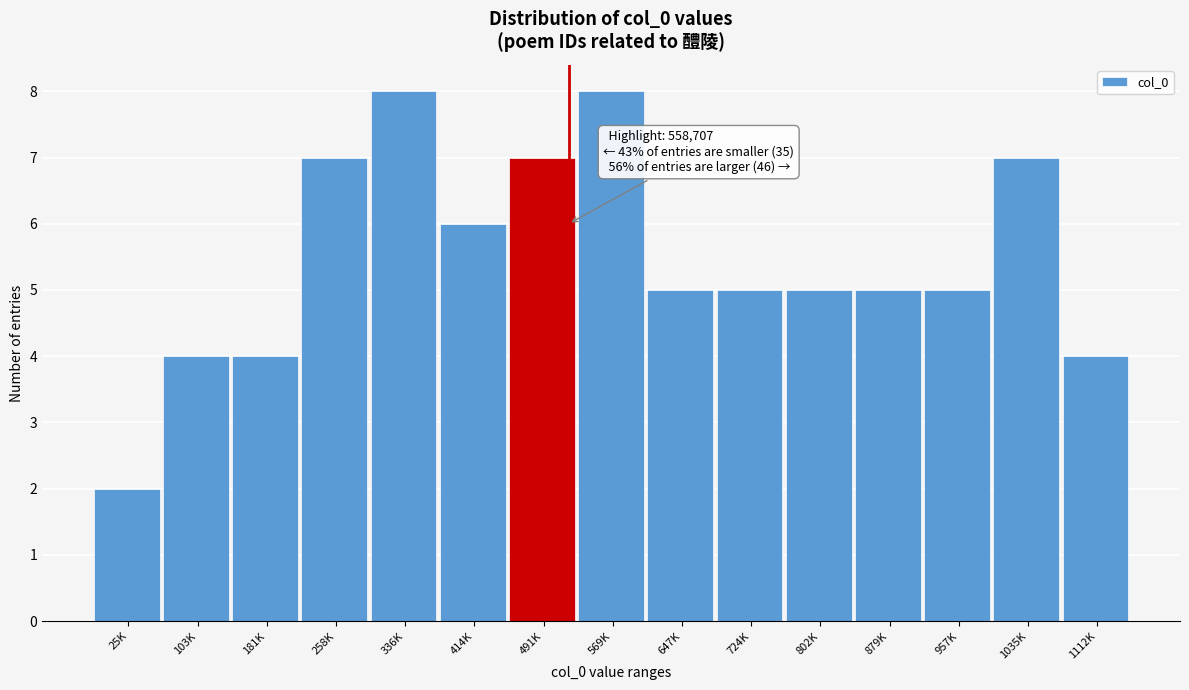

Reading left to right, what are all the values shown in this chart?

2	4	4	7	8	6	7	8	5	5	5	5	5	7	4